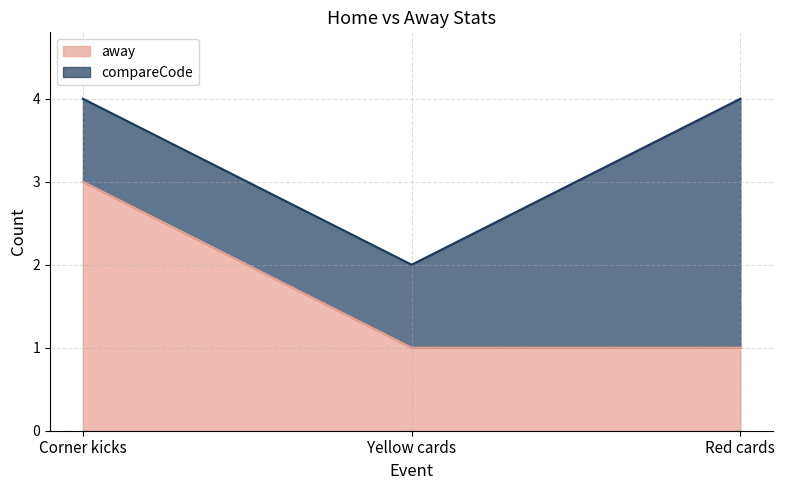

The chart shows a value of 2 at Yellow cards. True or false?

False